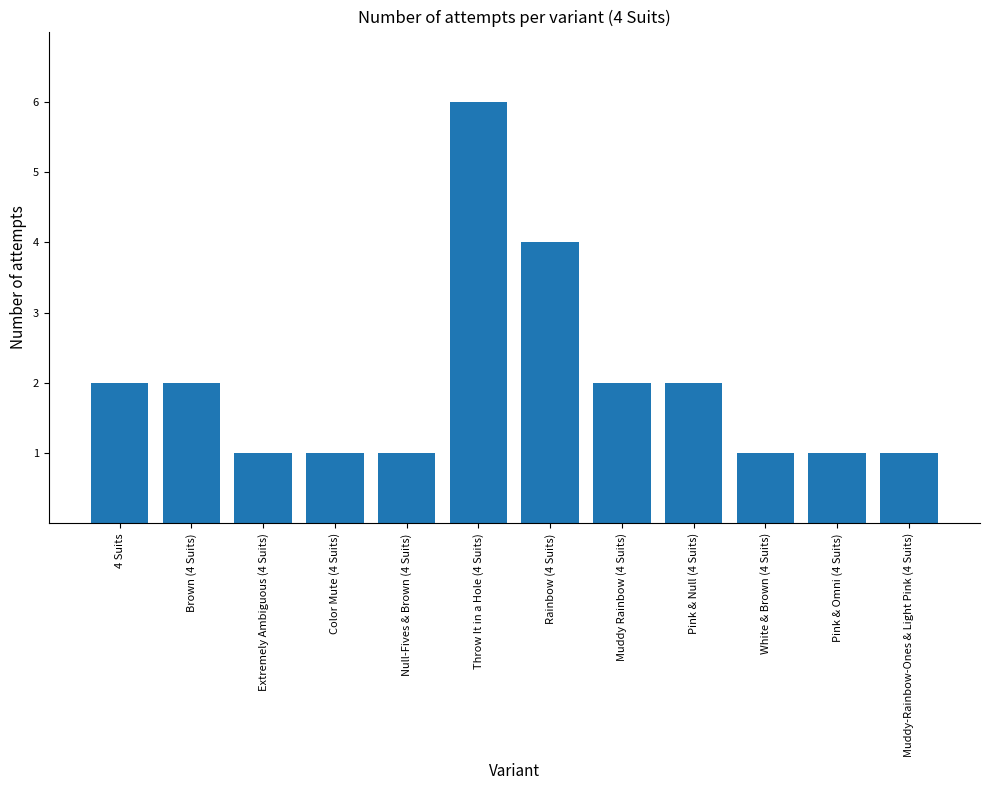

What is the label of the 5th bar from the left?

Null-Fives & Brown (4 Suits)